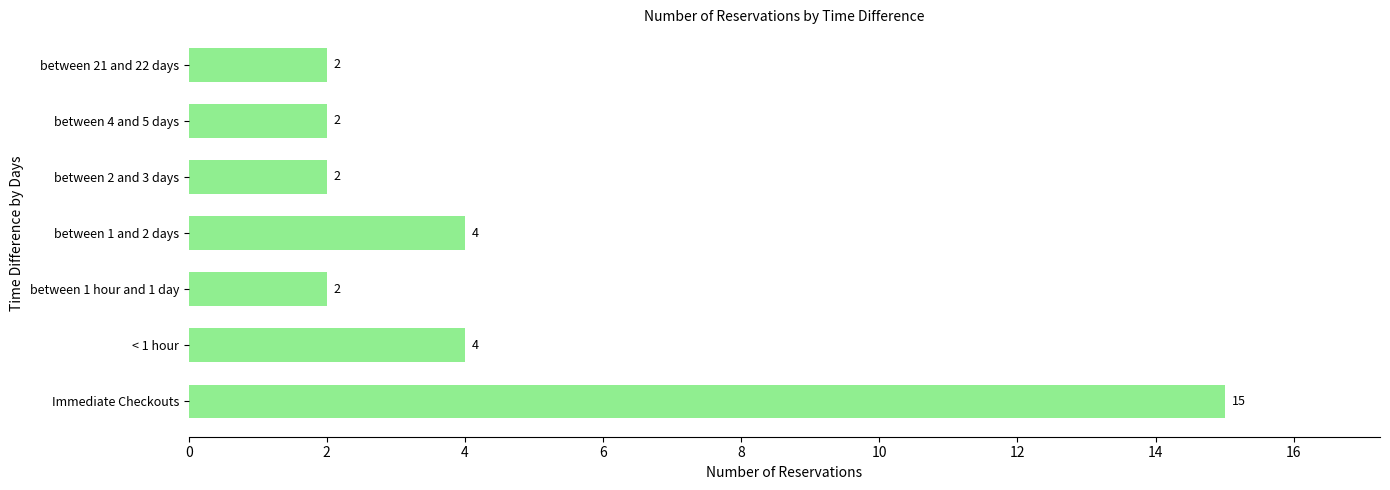

Count the values in the range 2 to 4.

6